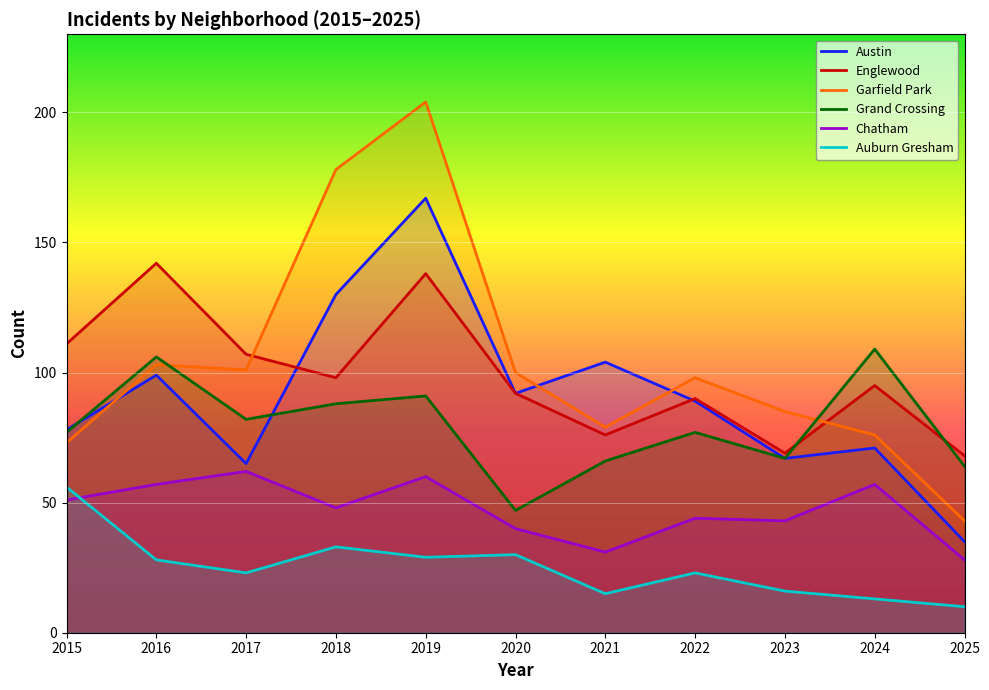

How many lines are shown in the chart?

6